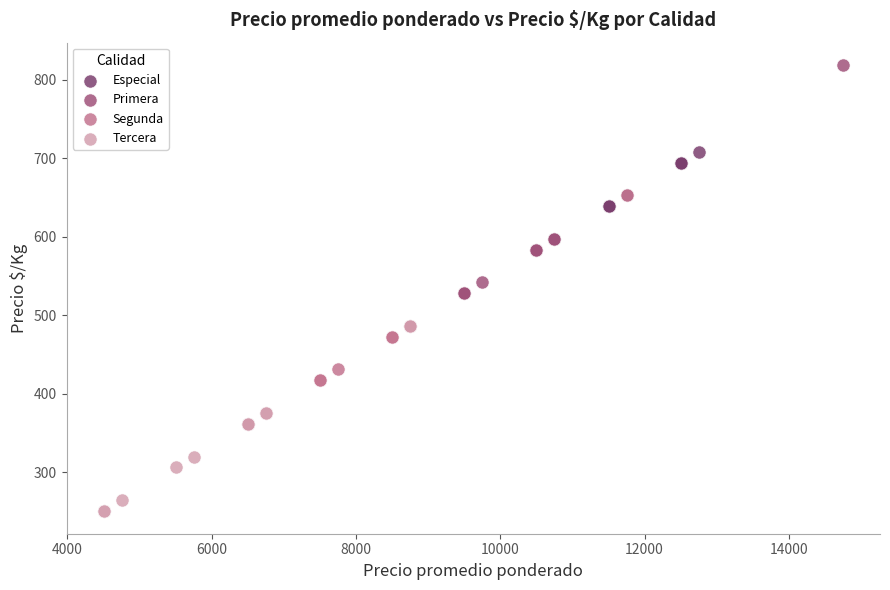

Which series has the largest Y range (max minus min)?

Primera